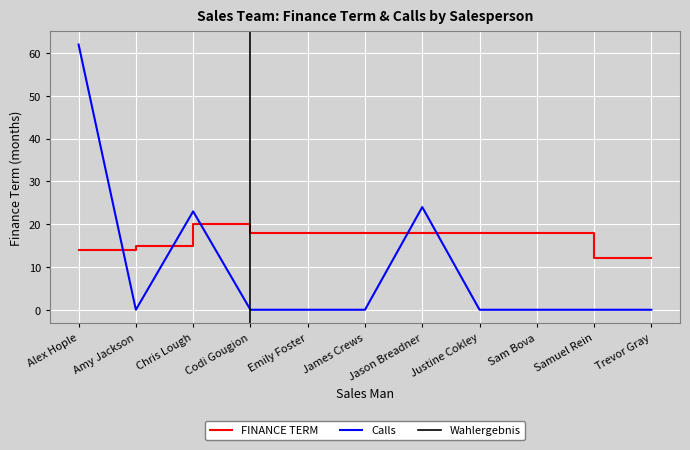

At which label is FINANCE TERM closest to 16?

Amy Jackson